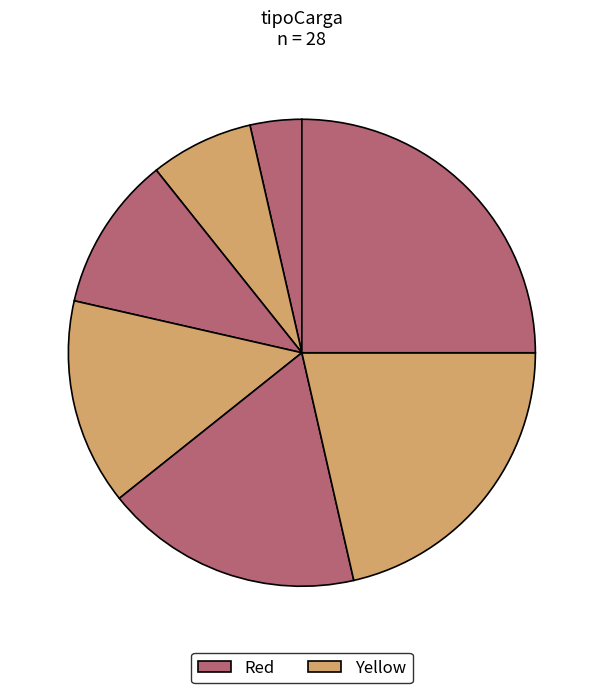

How many segments does this pie chart have?

7